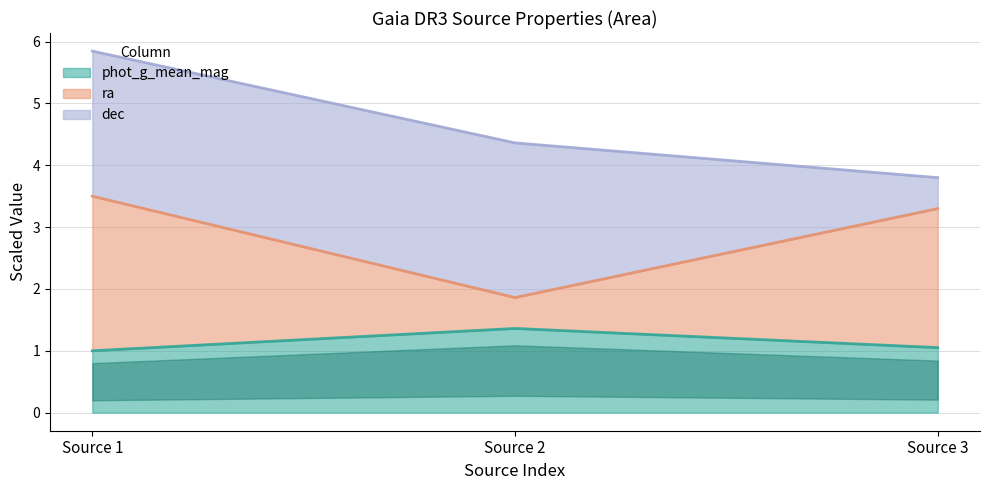

What is the highest value of the phot_g_mean_mag series?

1.4